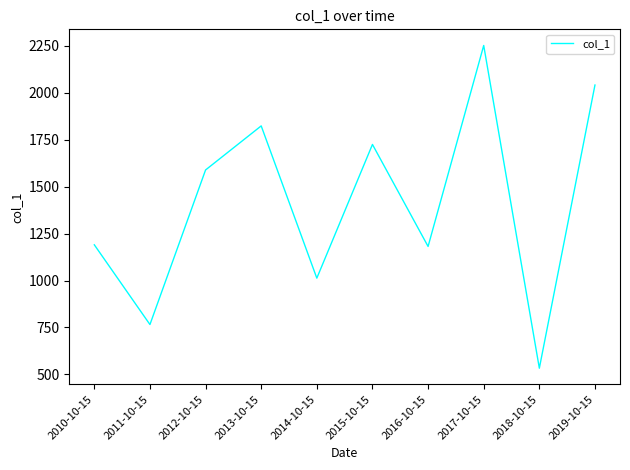

Between 2013-10-15 and 2019-10-15, which is larger?

2019-10-15